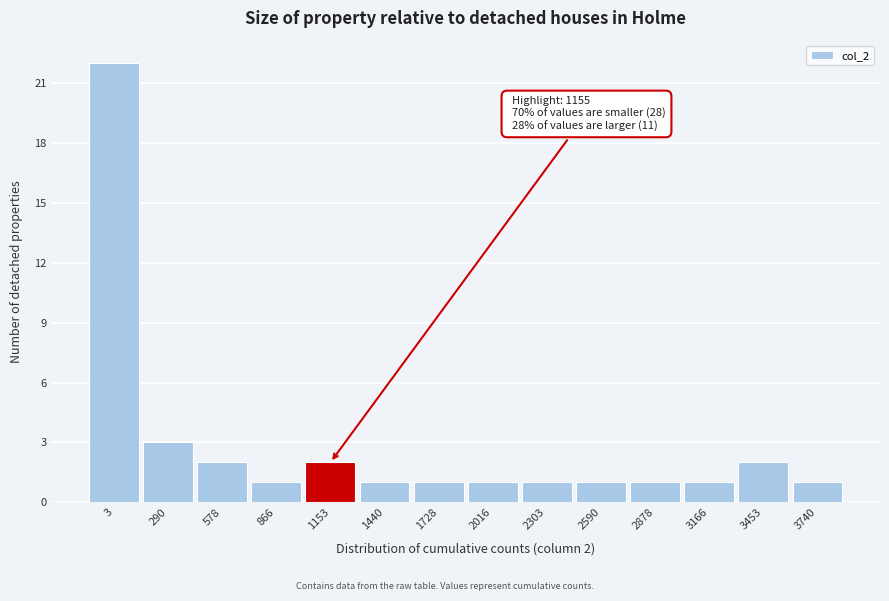

Reading left to right, list all the values displayed in this chart.

22	3	2	1	2	1	1	1	1	1	1	1	2	1